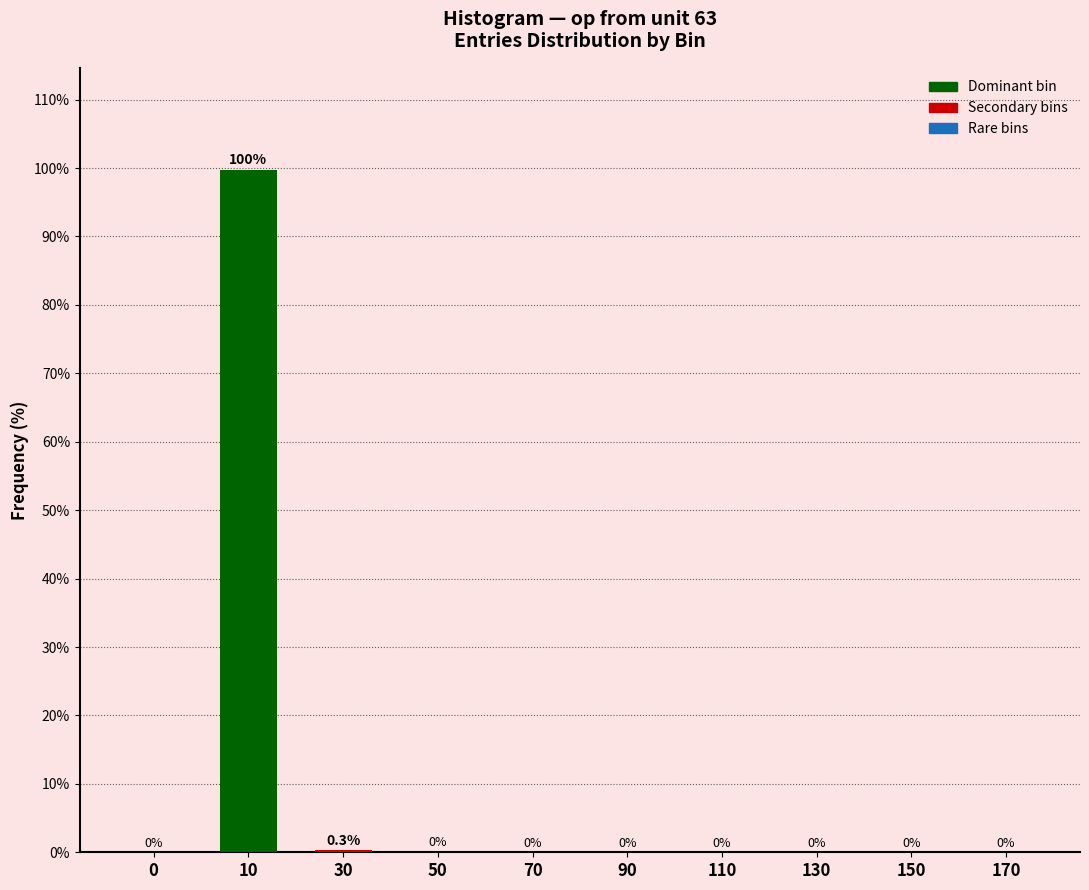

Which label corresponds to the largest value in the chart?

10